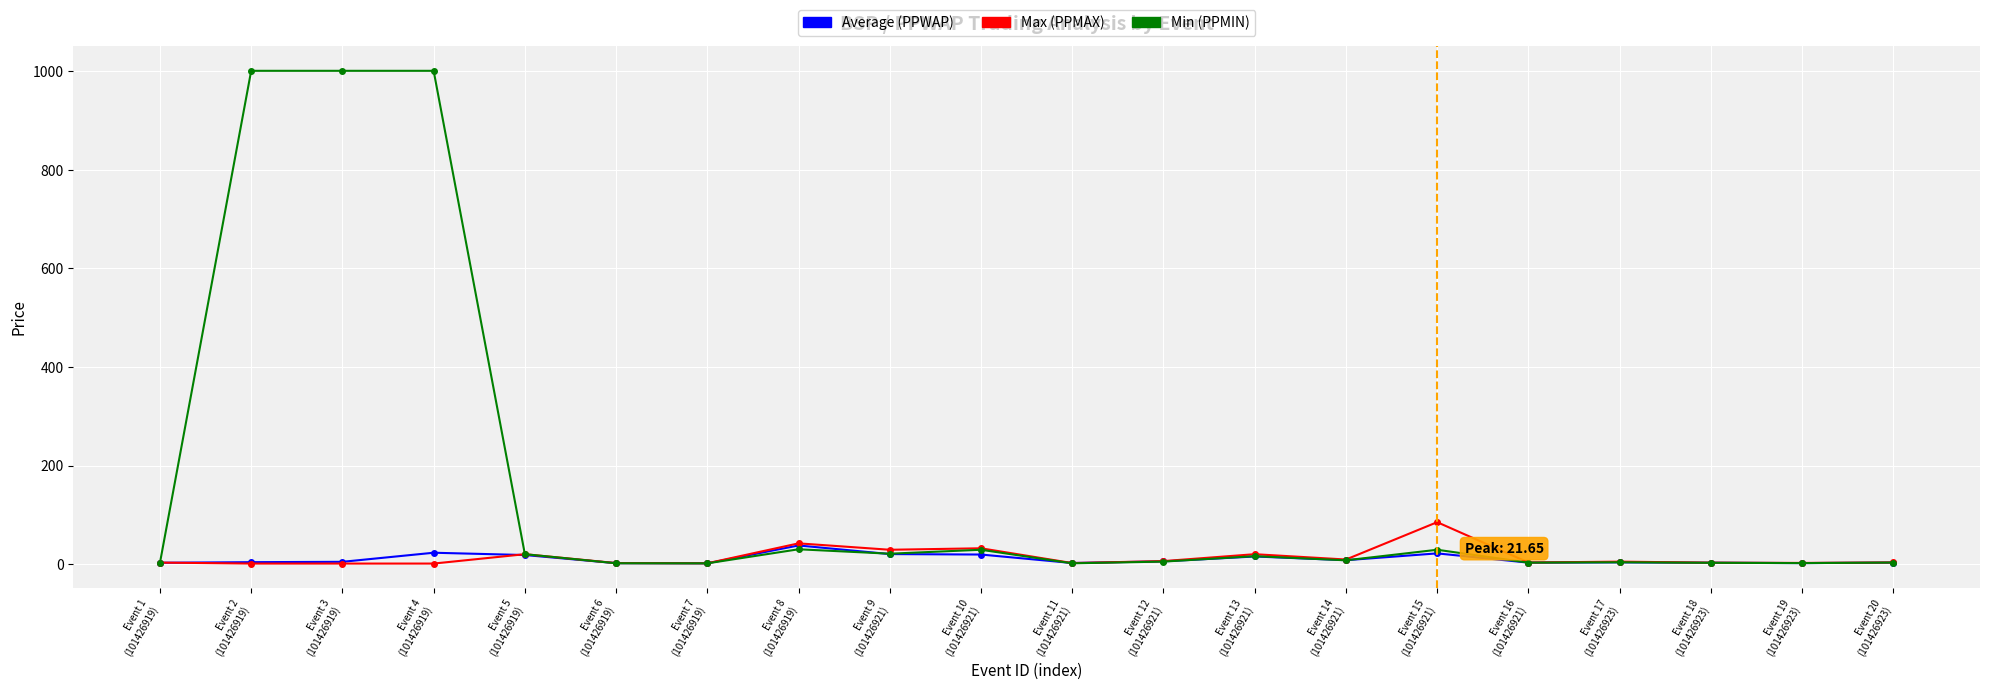

Count the number of data series in this chart.

3